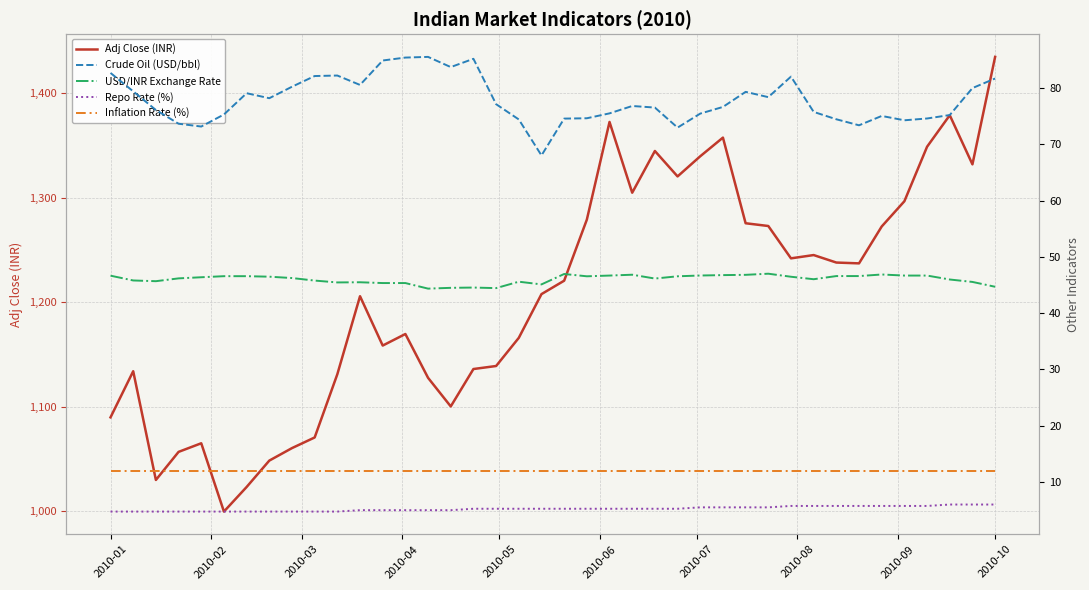

List the series in order of their peak value, lowest first.

Repo Rate (%), Inflation Rate (%), USD/INR Exchange Rate, Crude Oil (USD/bbl), Adj Close (INR)